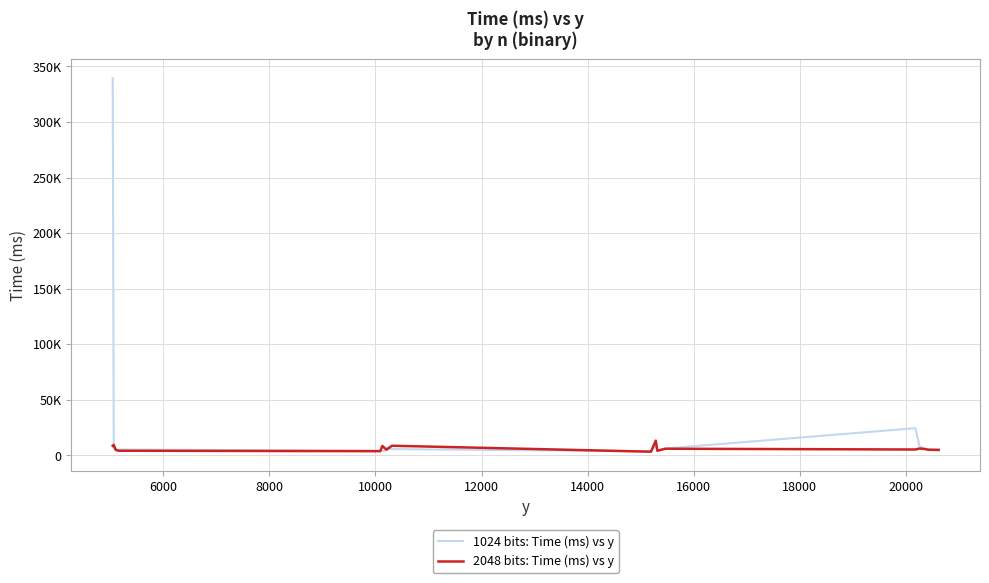

Is this an area chart (filled region under the line)?

No